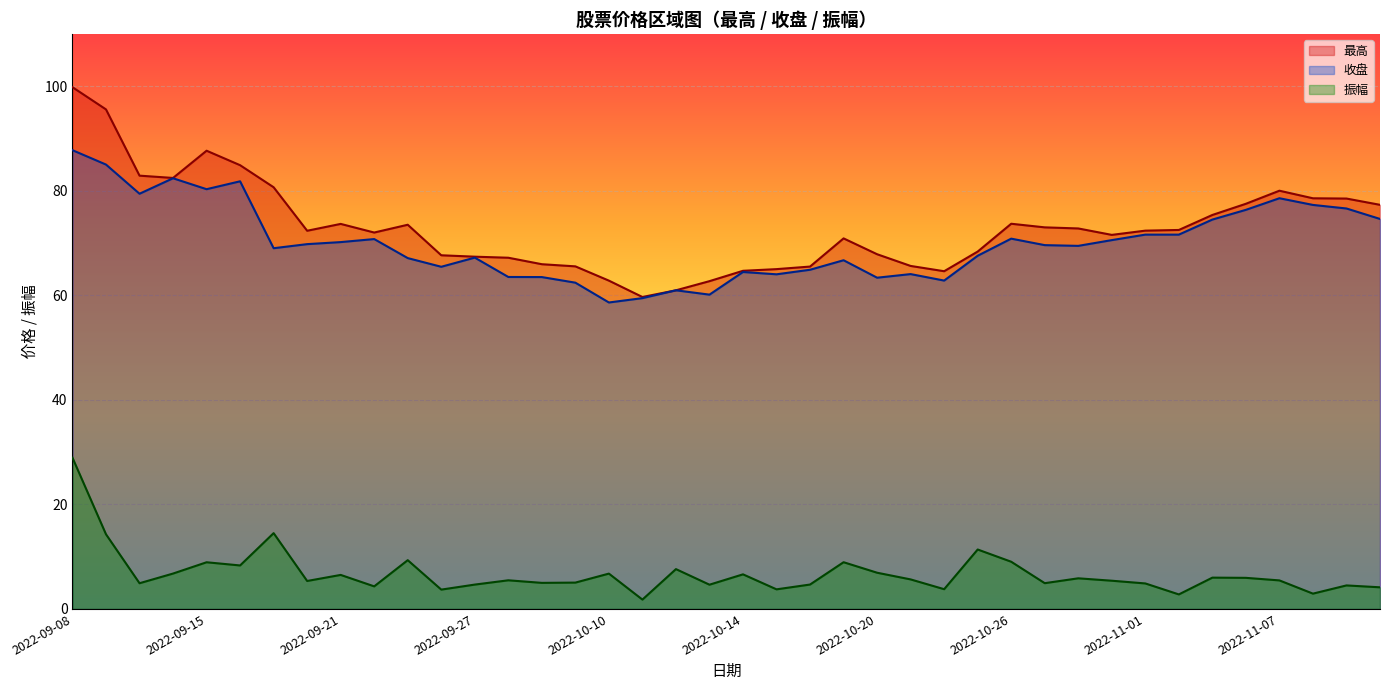

How many values in the 收盘 series are below 69?

18